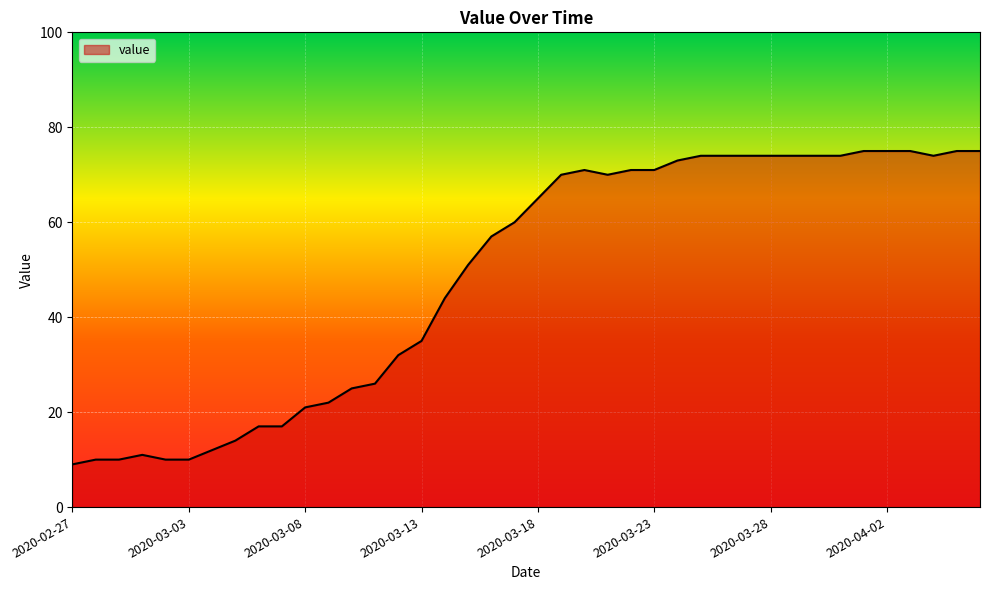

What is the difference between the maximum and minimum values?

66